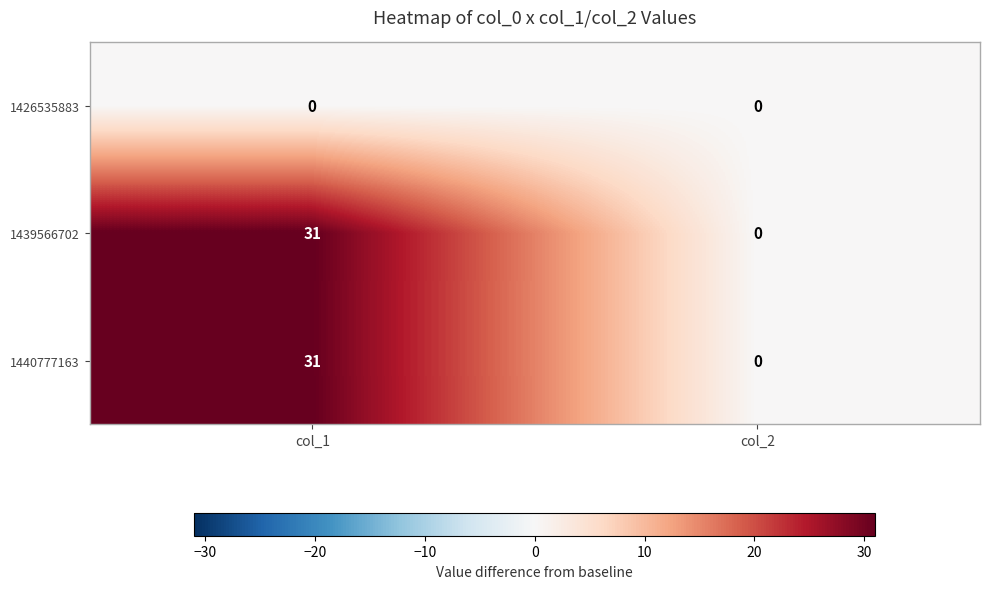

True or false: 1440777163 has a value of 0 at col_2.

True